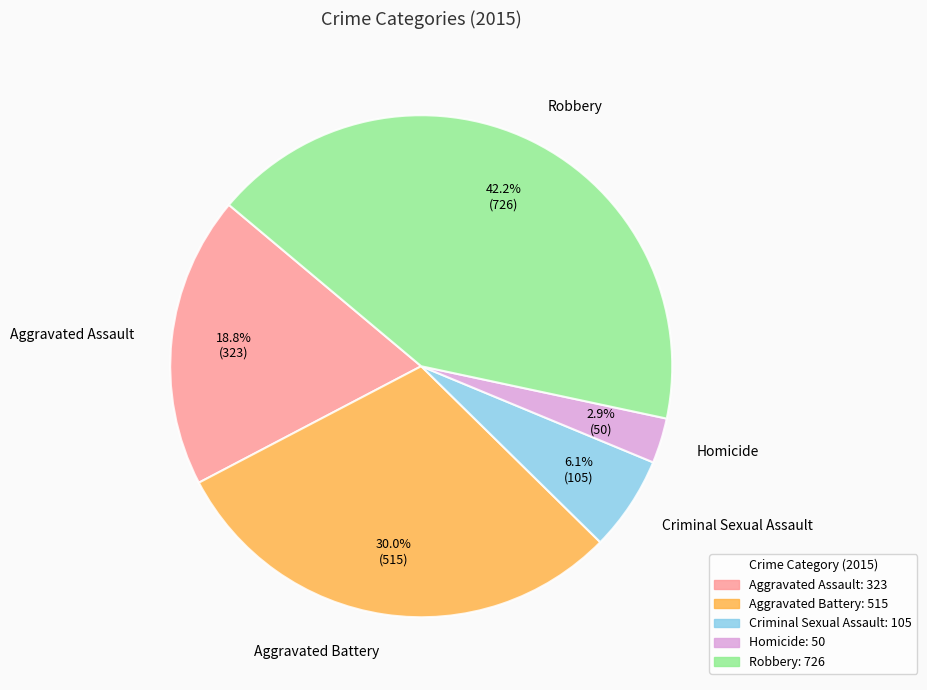

What percentage is NOT represented by Criminal Sexual Assault?

93.9%